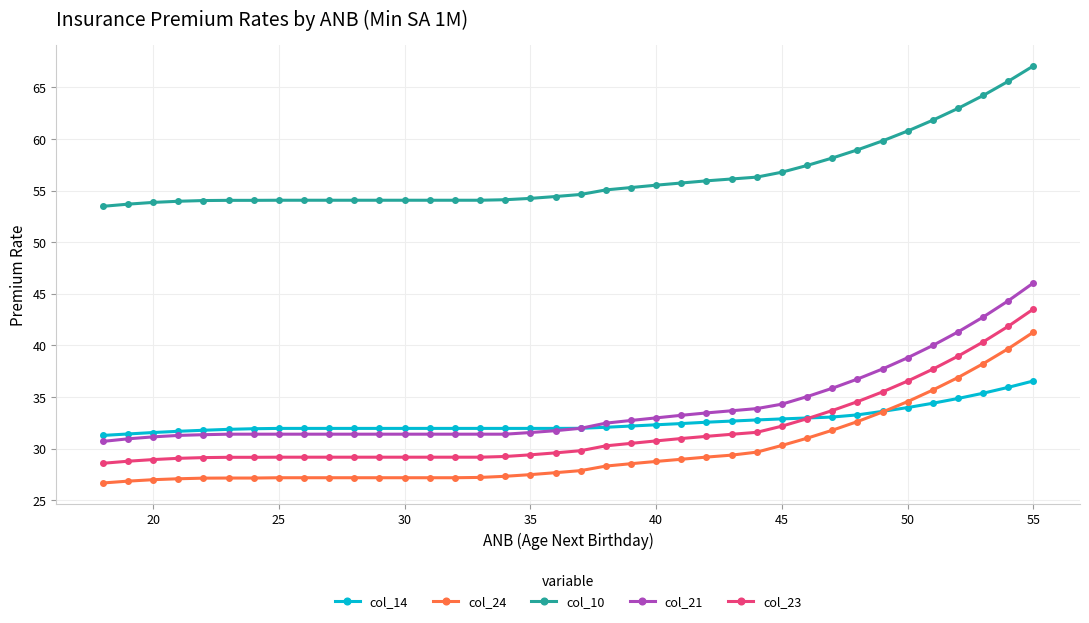

What is the value of the col_23 point at the 31st from the left?

34.5